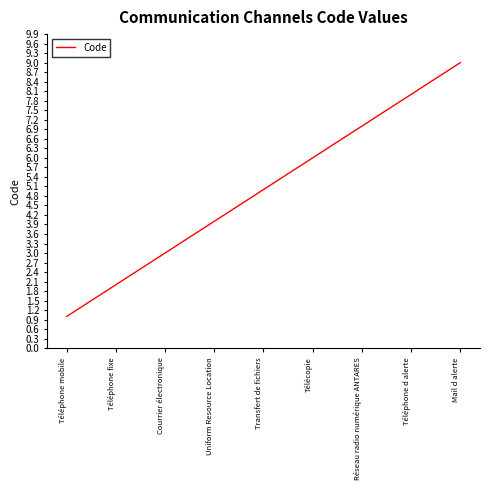

What position from the left is Mail d alerte?

9